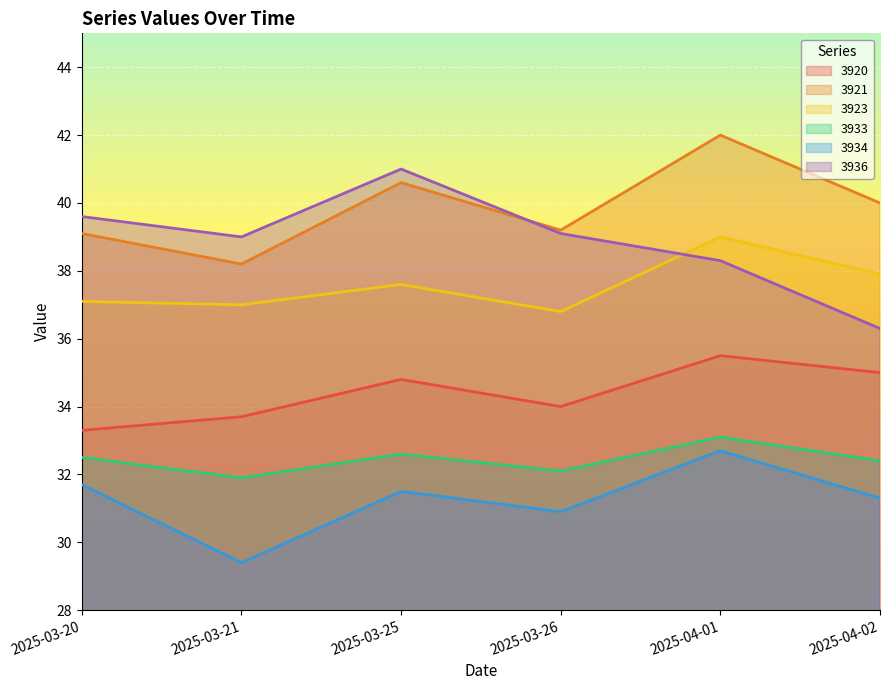

What are all the series names shown in the legend?

3920, 3921, 3923, 3933, 3934, 3936